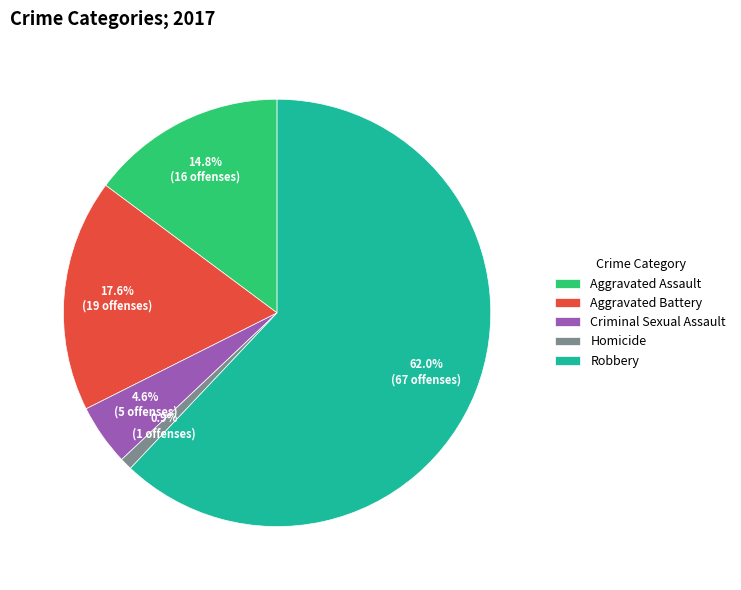

What is the majority slice?

Robbery